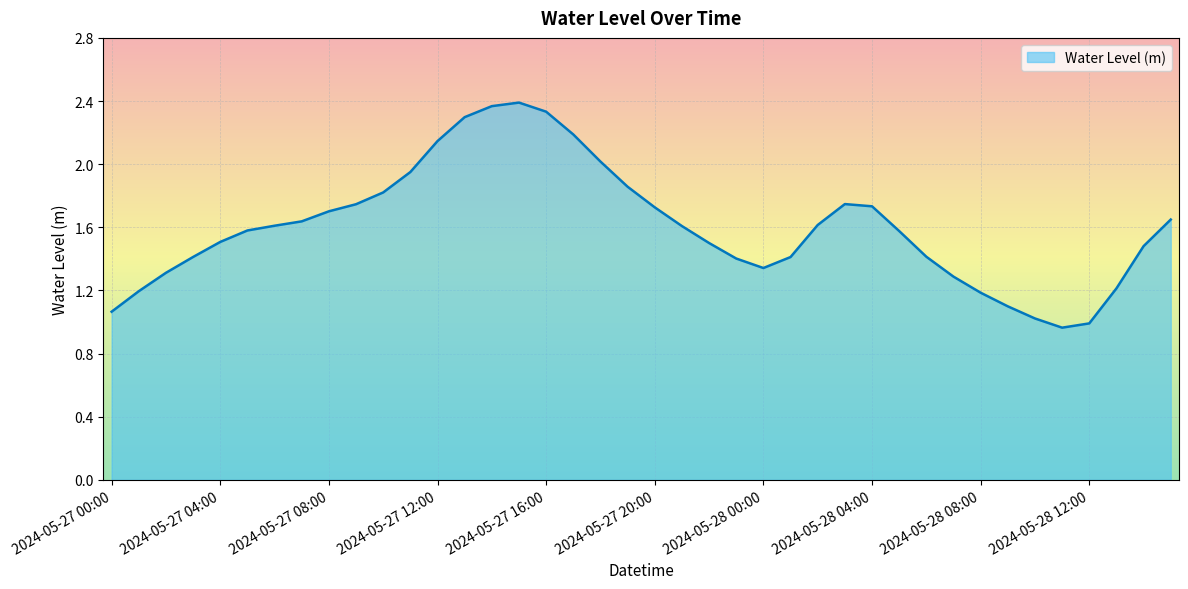

What is the difference between the maximum and minimum values?

1.4